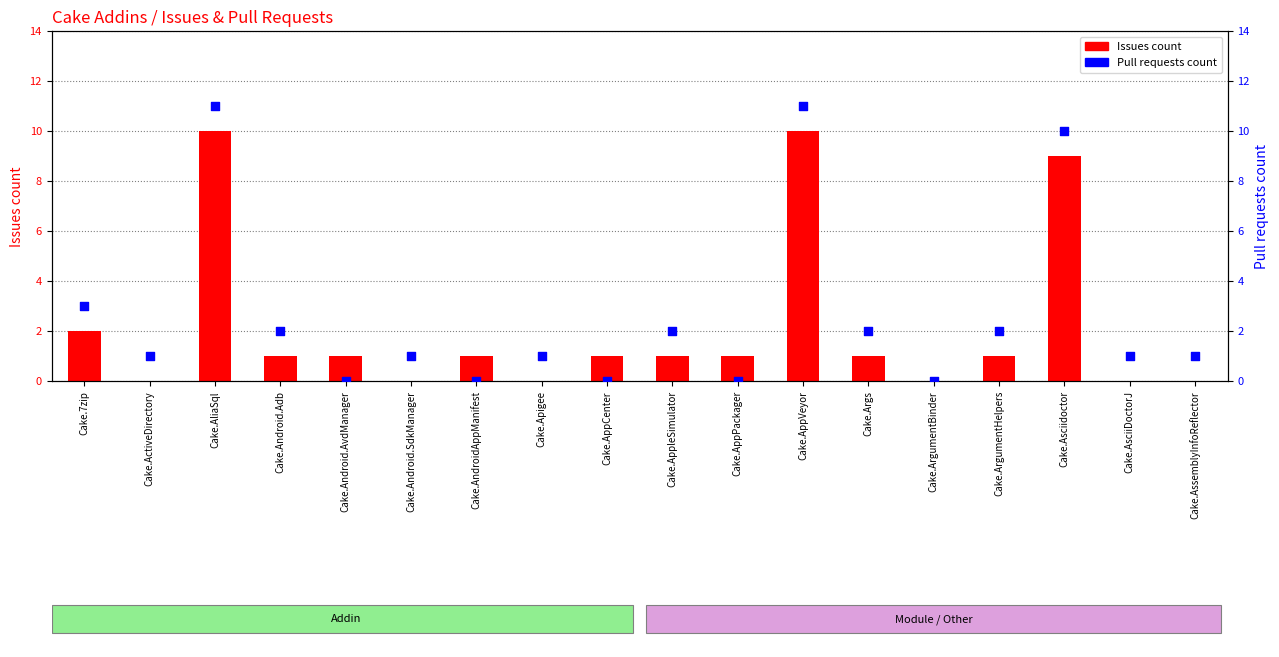

Which series has the widest spread of Y values?

Pull requests count